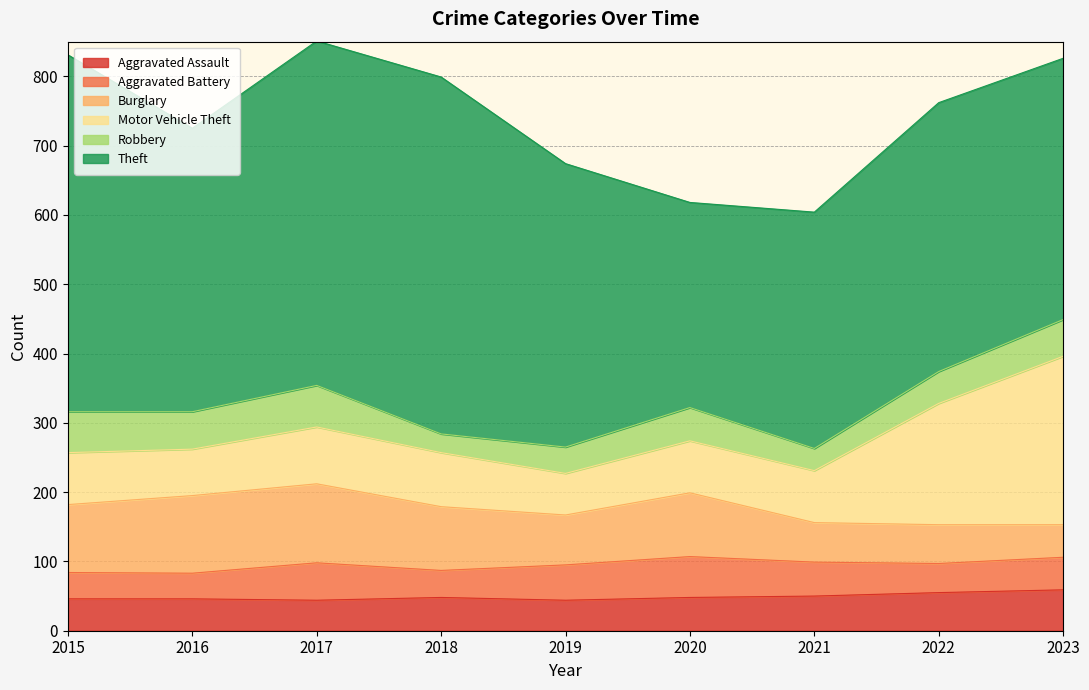

What is the value of the Aggravated Assault point at the 9th from the left?

59